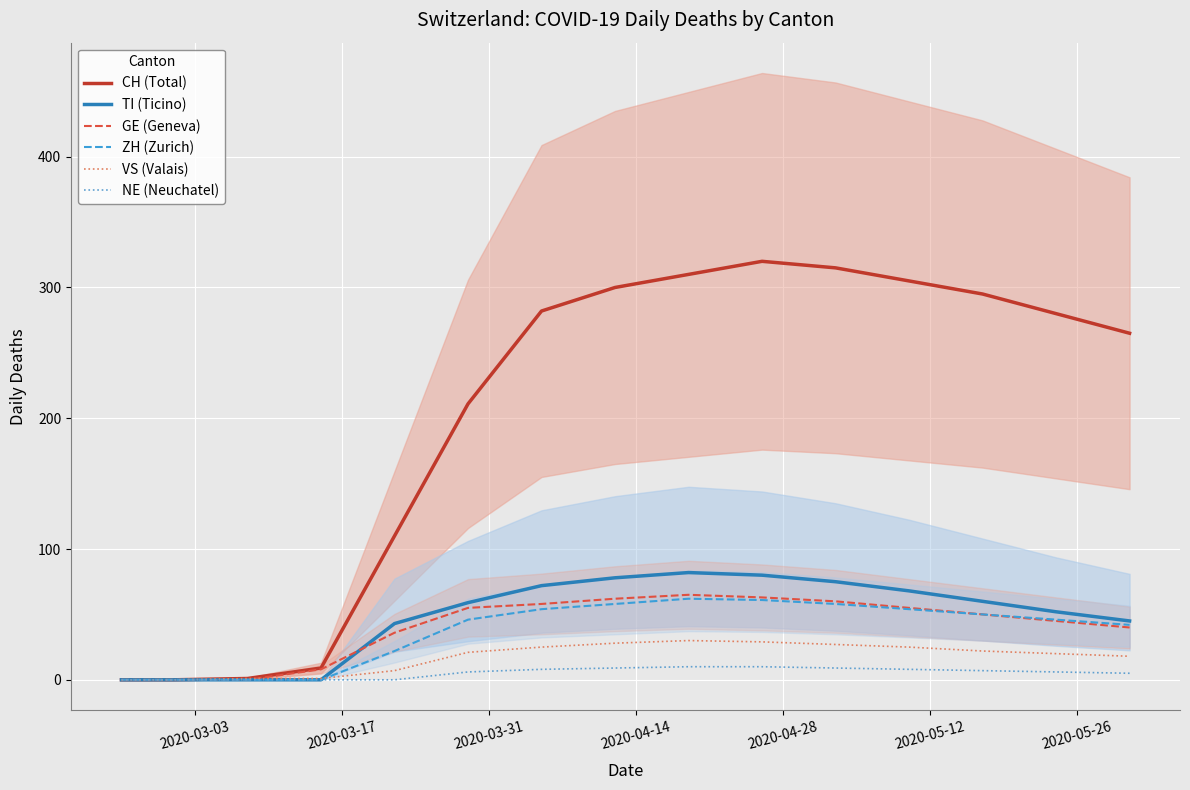

What is the label of the 1st point from the left?

2020-03-03